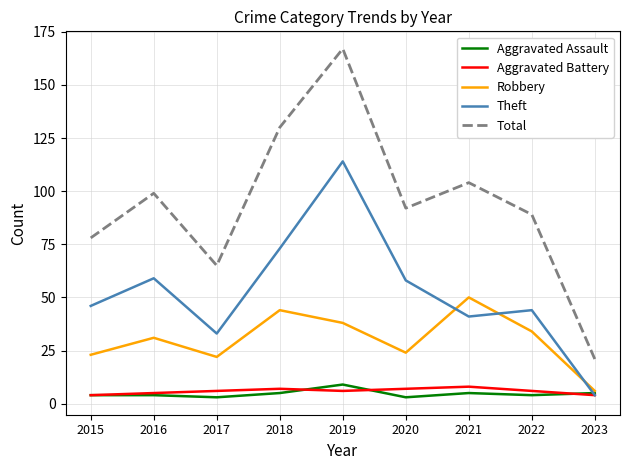

How many distinct data groups are displayed?

5